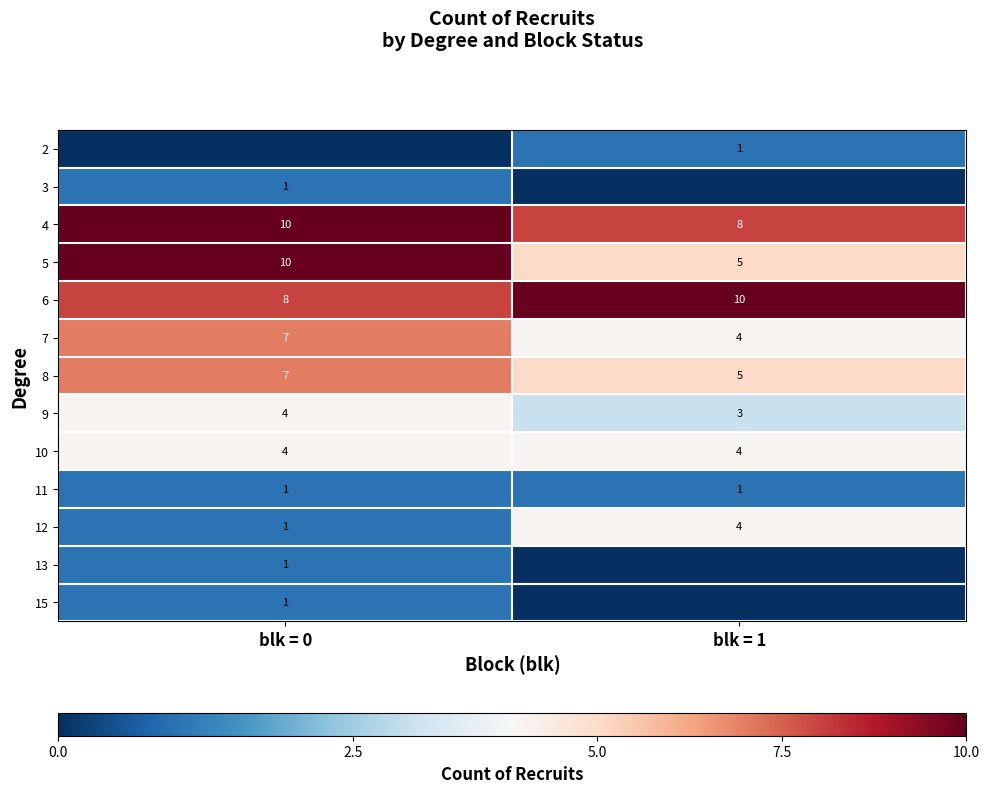

What is the spread (max minus min) of values at blk = 1?

10